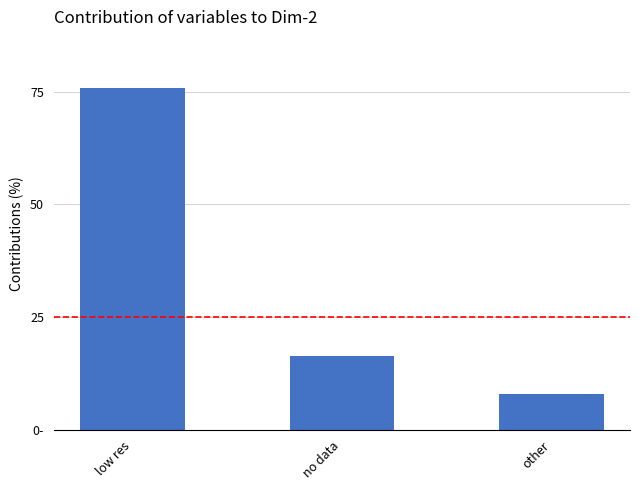

Where is the data nearest to the value 41?

no data